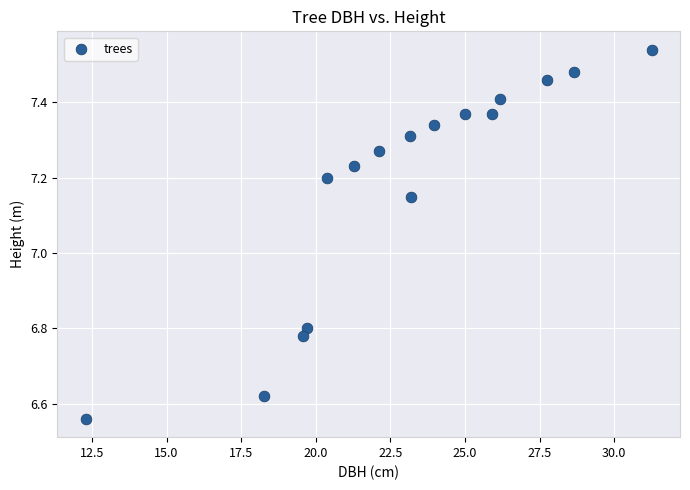

What is the range of X values (max minus min)?

19.0